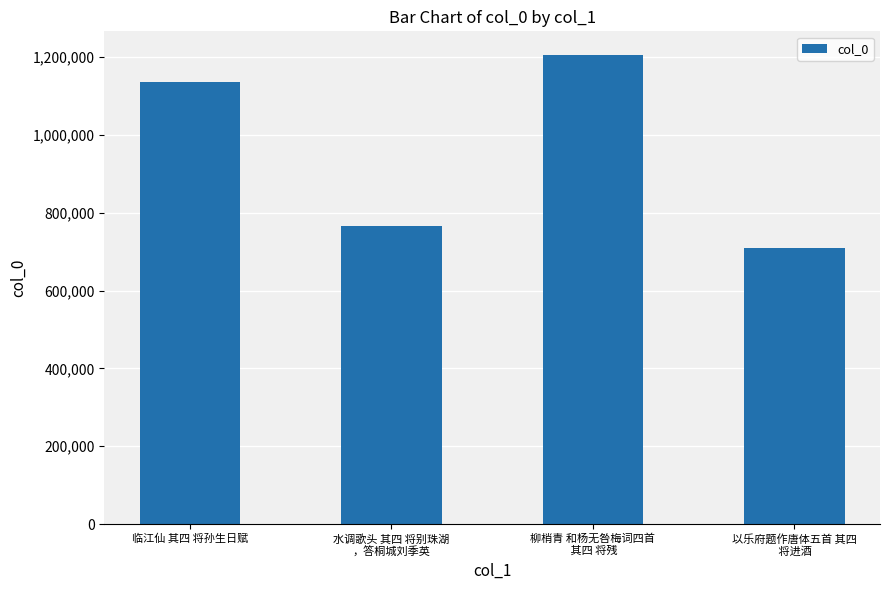

Reading left to right, extract all data points from this chart.

临江仙 其四 将孙生日赋=1137091	水调歌头 其四 将别珠湖
，答桐城刘季英=765639	柳梢青 和杨无咎梅词四首
 其四 将残=1206382	以乐府题作唐体五首 其四
 将进酒=710057